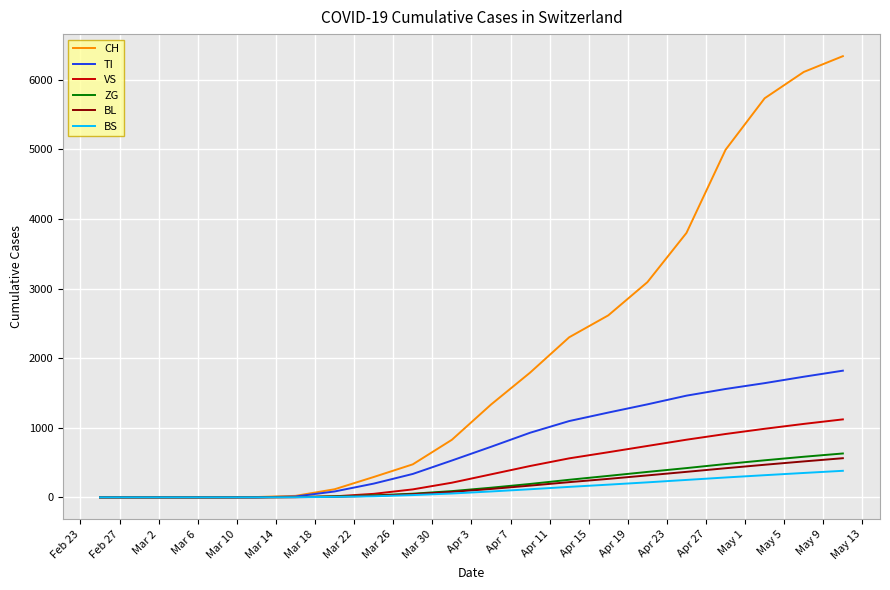

Which series has the largest total across all categories?

CH